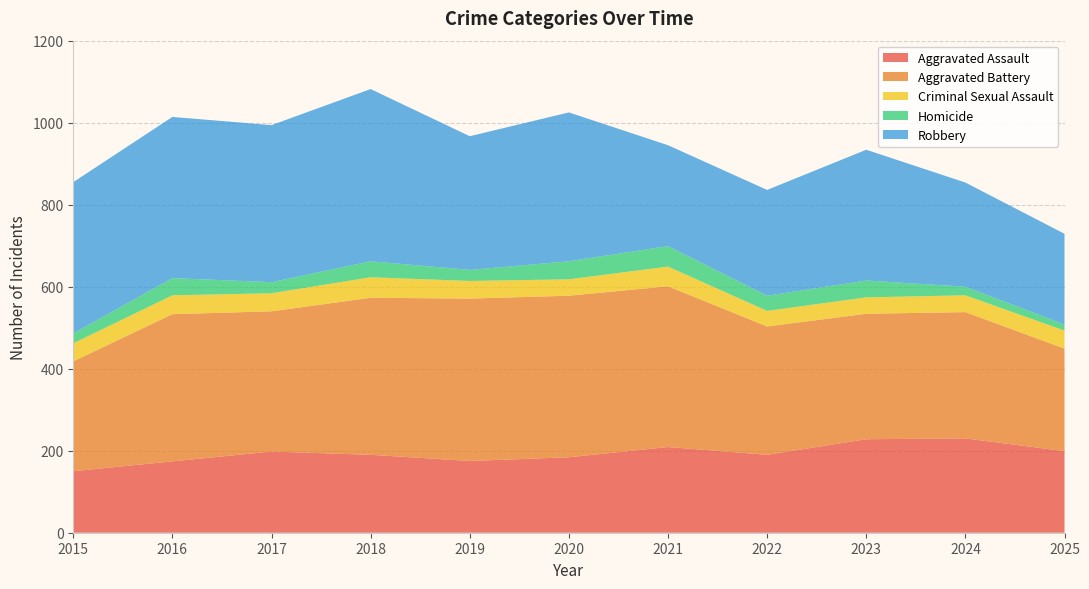

Reading left to right, extract all data points from this chart.

Aggravated Assault: 2015=150	2016=174	2017=198	2018=190	2019=175	2020=184	2021=209	2022=190	2023=228	2024=230	2025=199
Aggravated Battery: 2015=268	2016=359	2017=342	2018=383	2019=396	2020=394	2021=392	2022=313	2023=306	2024=308	2025=250
Criminal Sexual Assault: 2015=44	2016=46	2017=44	2018=50	2019=43	2020=40	2021=48	2022=38	2023=40	2024=41	2025=44
Homicide: 2015=24	2016=42	2017=27	2018=39	2019=27	2020=44	2021=50	2022=37	2023=41	2024=21	2025=15
Robbery: 2015=369	2016=393	2017=383	2018=420	2019=326	2020=363	2021=246	2022=258	2023=319	2024=254	2025=221